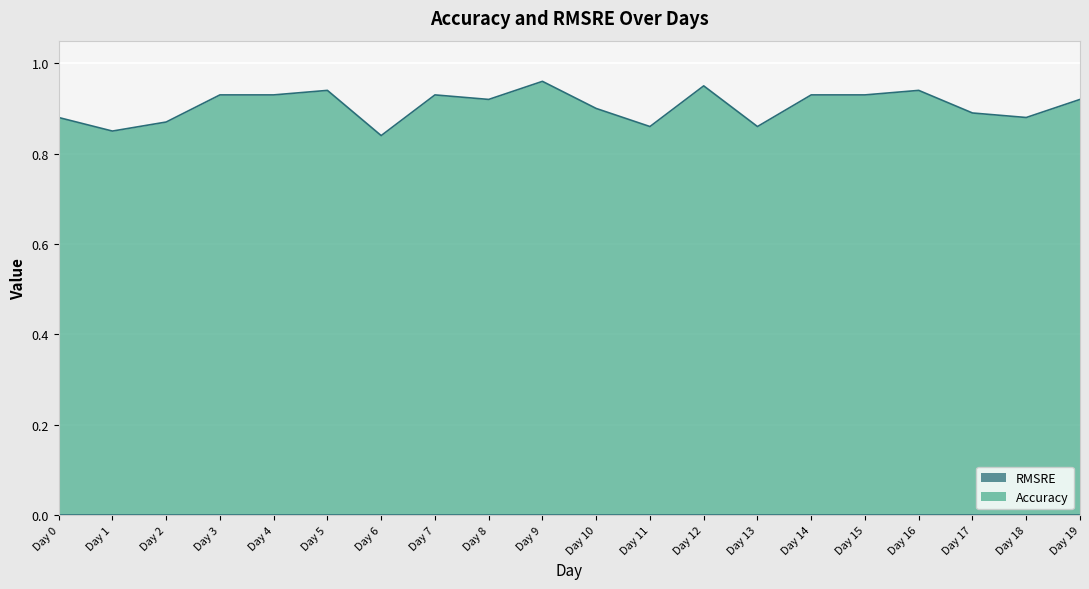

What is the average value?

0.9